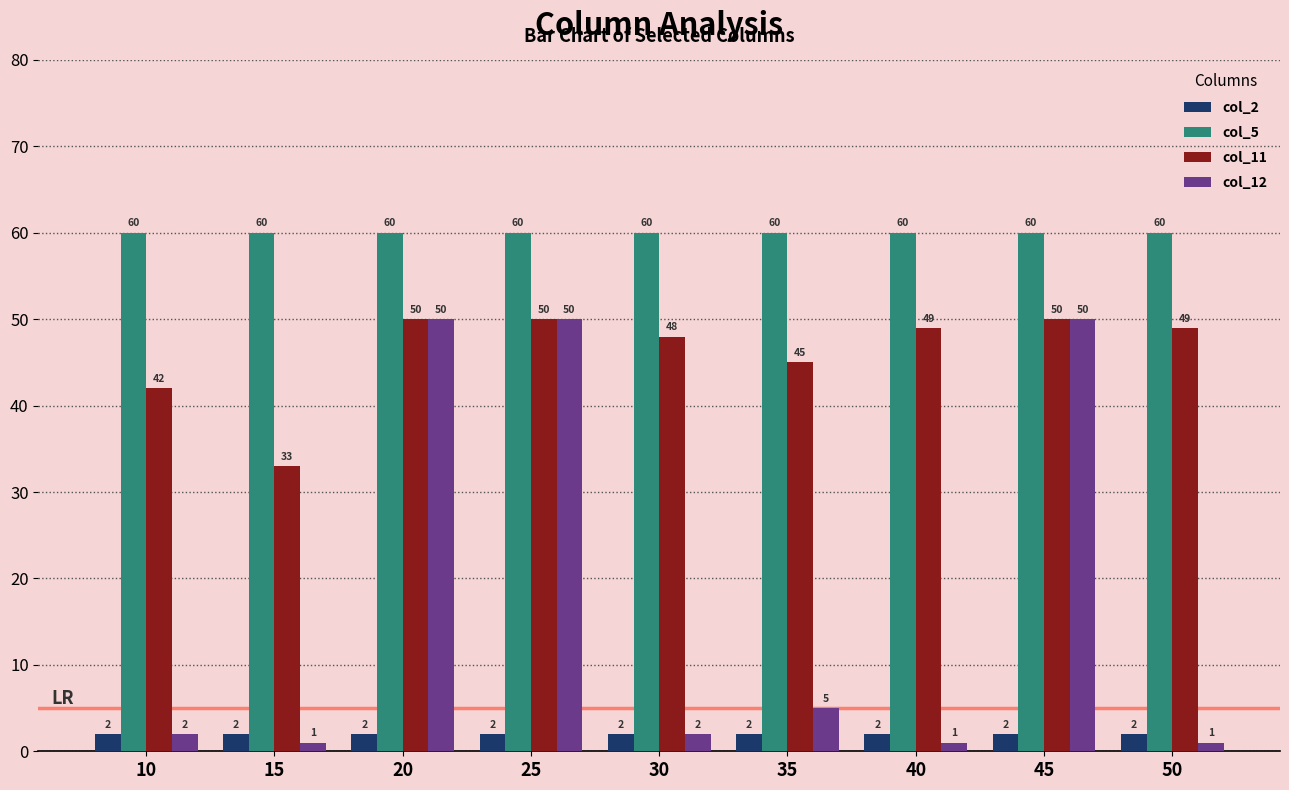

At 50, list the series in order from smallest to largest.

col_12, col_2, col_11, col_5